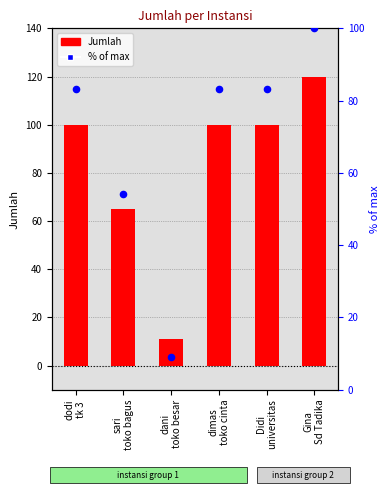

Is the value of Jumlah at Gina
Sd Tadika greater than the value of % of max at dani
toko besar?

Yes